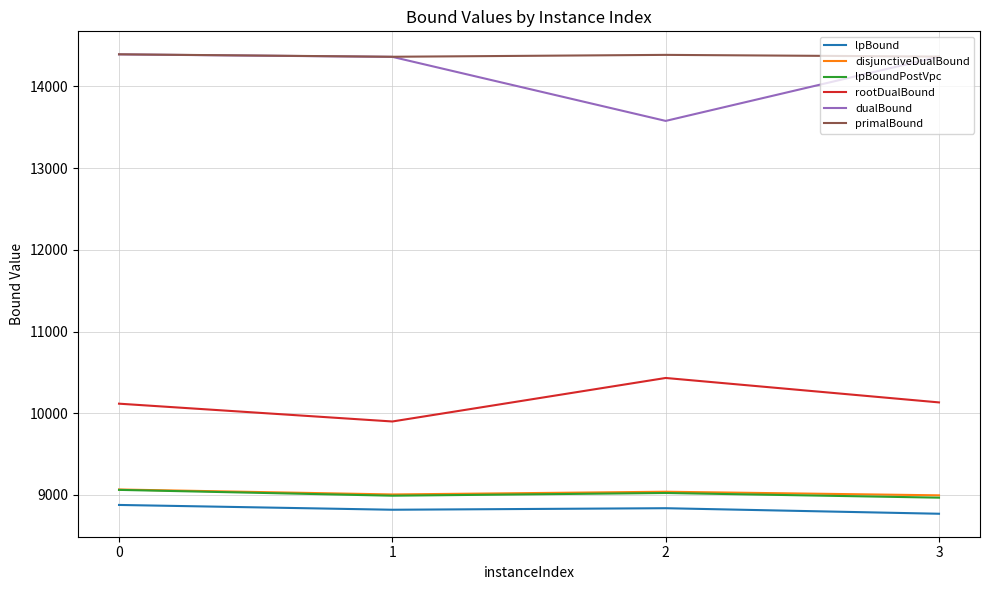

What is the sum of all lpBoundPostVpc values?

36041.2